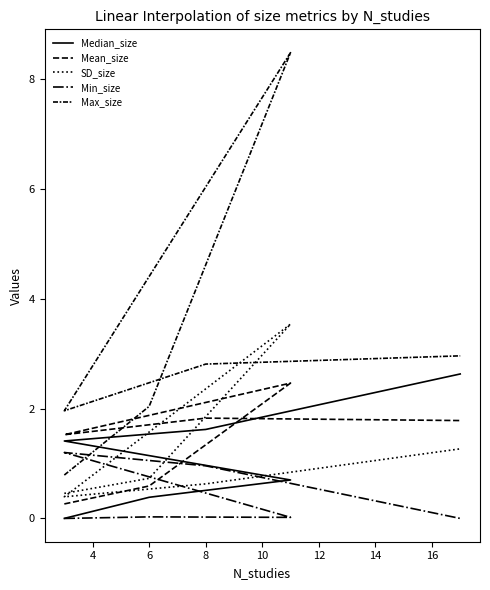

What is the difference between the maximum and minimum values in the Min_size series?

1.2